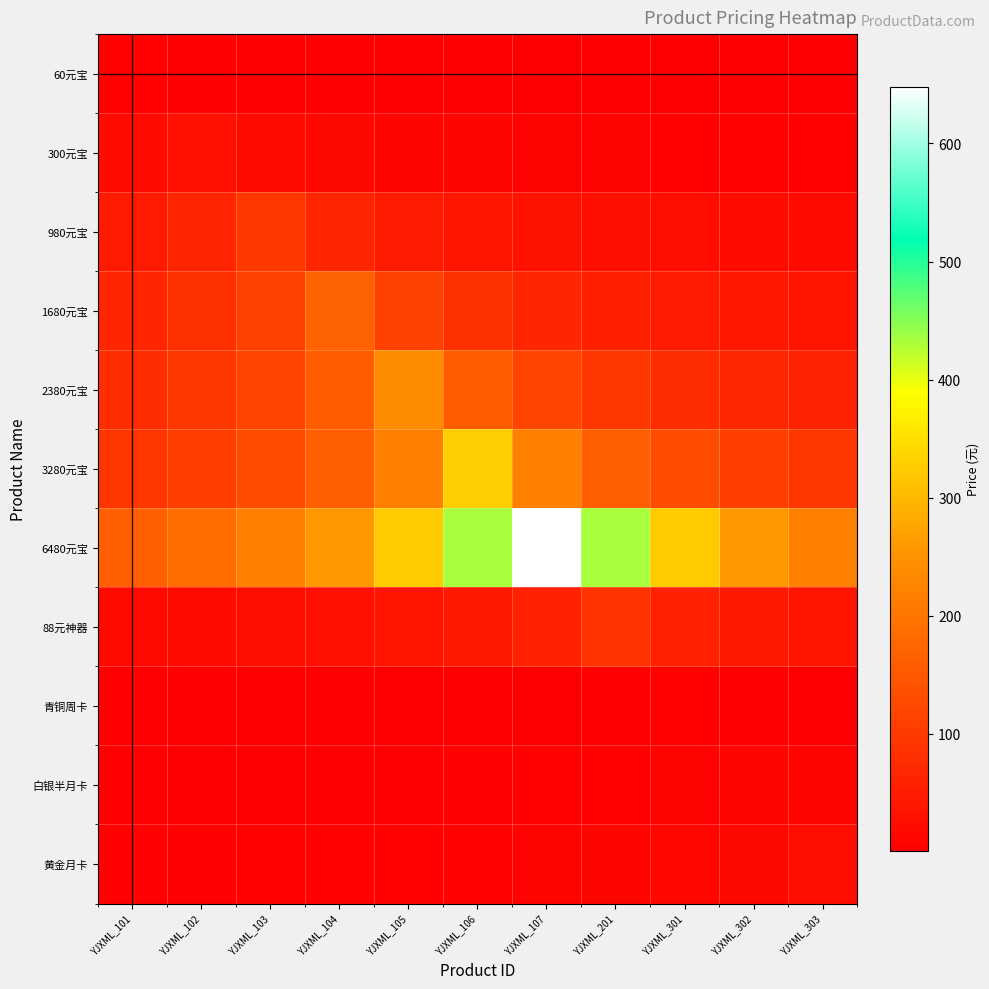

What is the spread (max minus min) of values at YJXML_106?

430.3